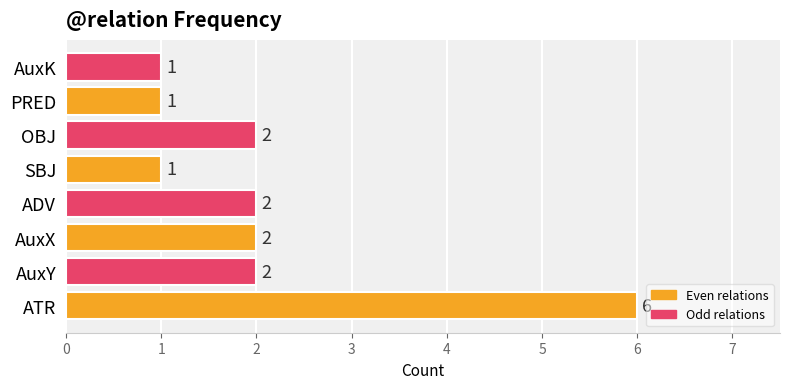

The value at PRED is 1. True or false?

True